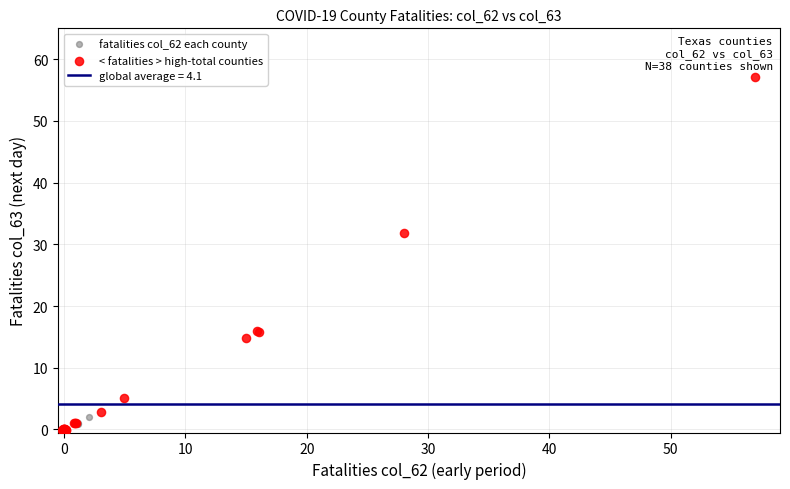

Which series has the widest spread of Y values?

< fatalities > high-total counties